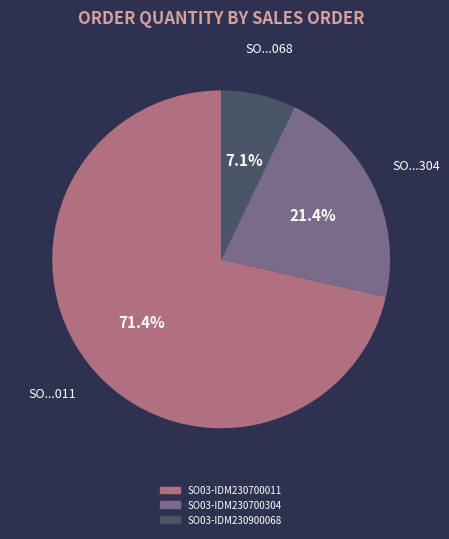

Between SO03-IDM230700304 and SO03-IDM230900068, which is larger?

SO03-IDM230700304